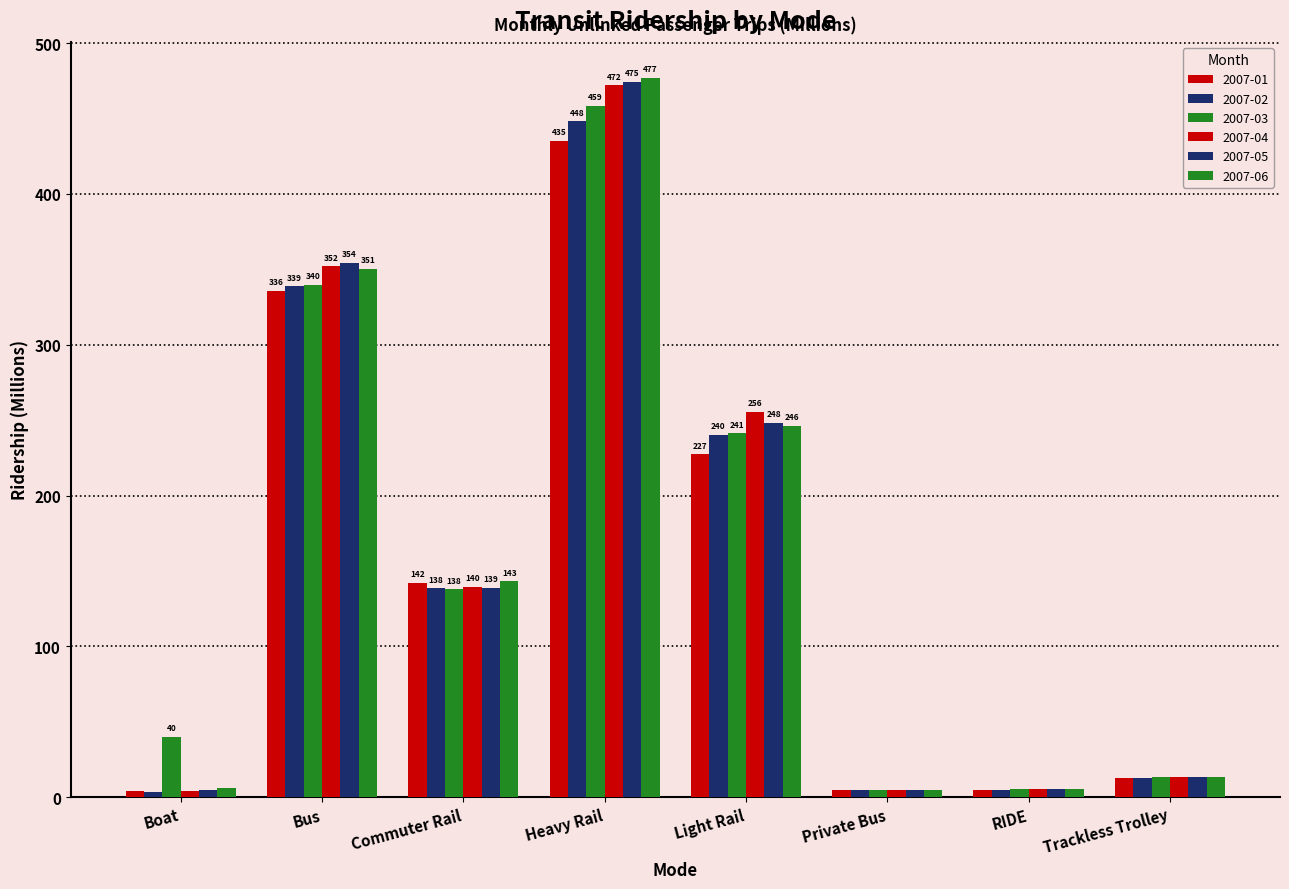

What is the highest value of the 2007-05 series?

474.6